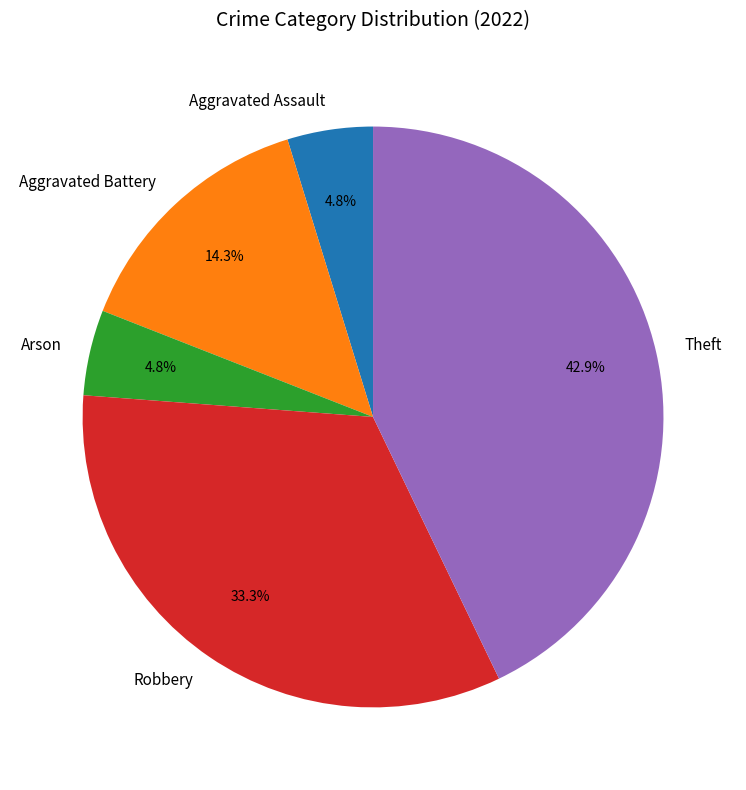

To the nearest percent, what is the difference between the largest and smallest slice percentages?

38%